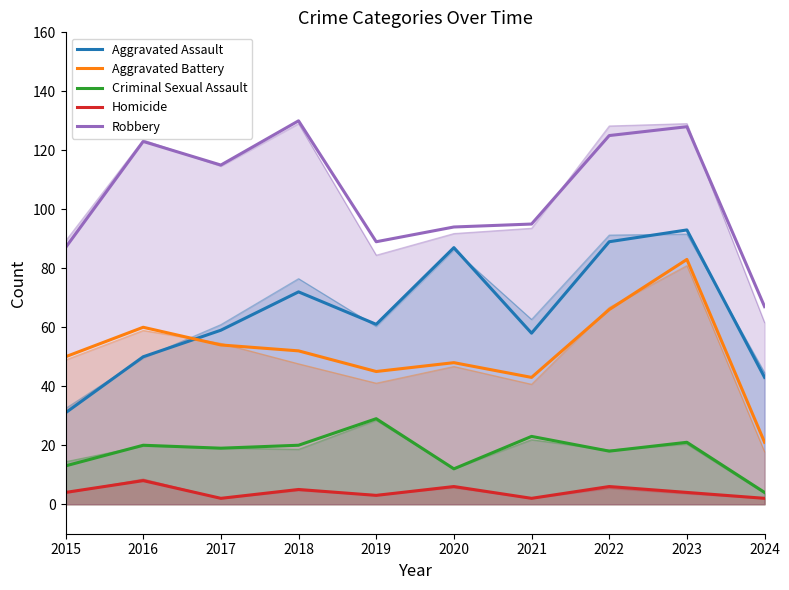

True or false: Criminal Sexual Assault has more than 0 points higher than both neighbors.

True